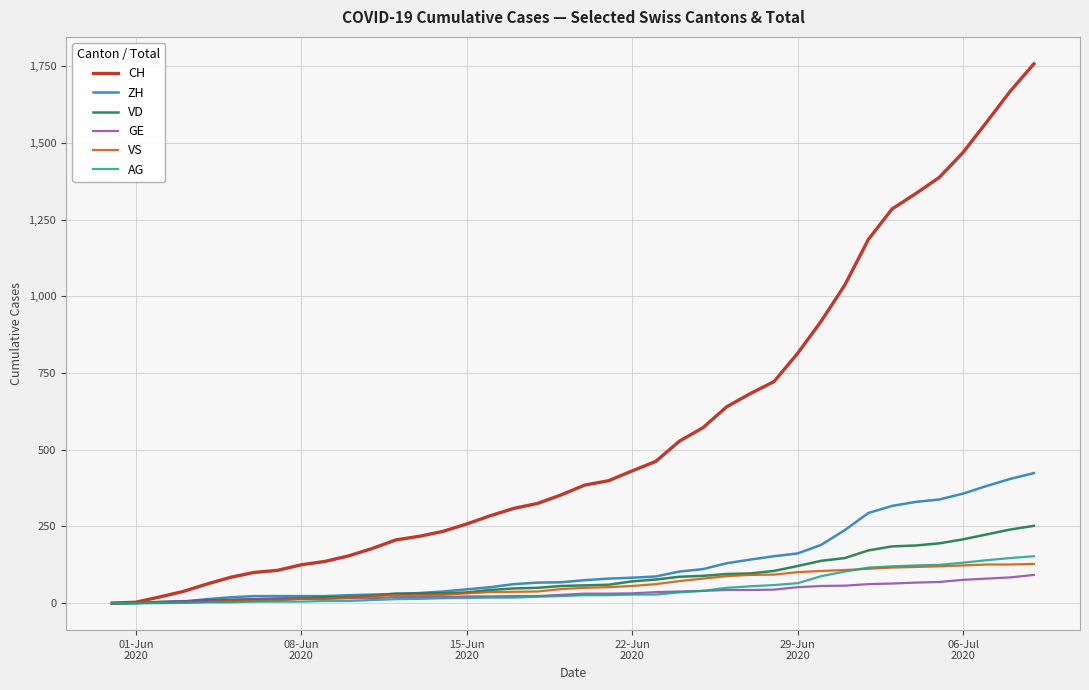

Which series has the largest range (max minus min)?

CH